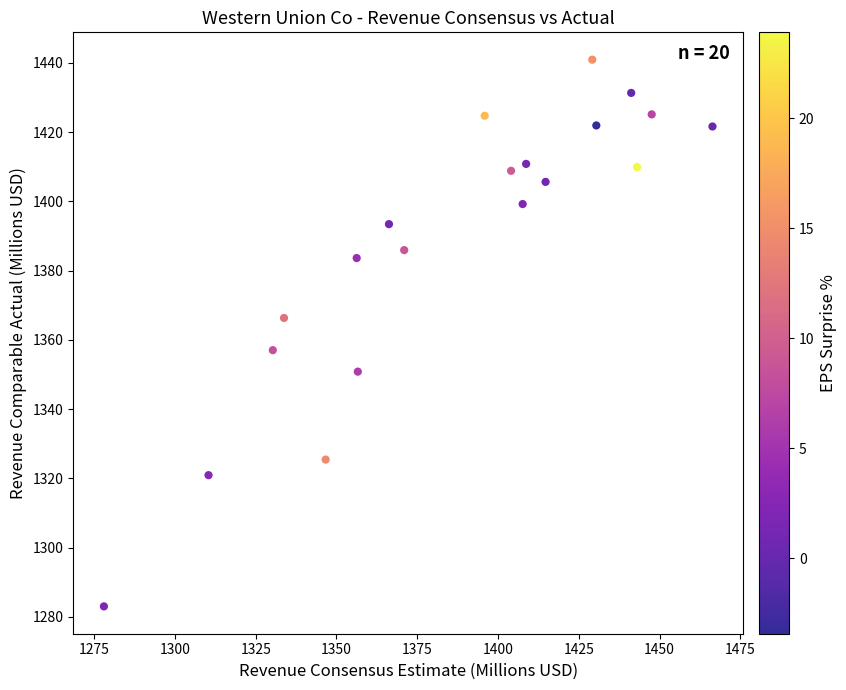

What is the range of X values (max minus min)?

188.4